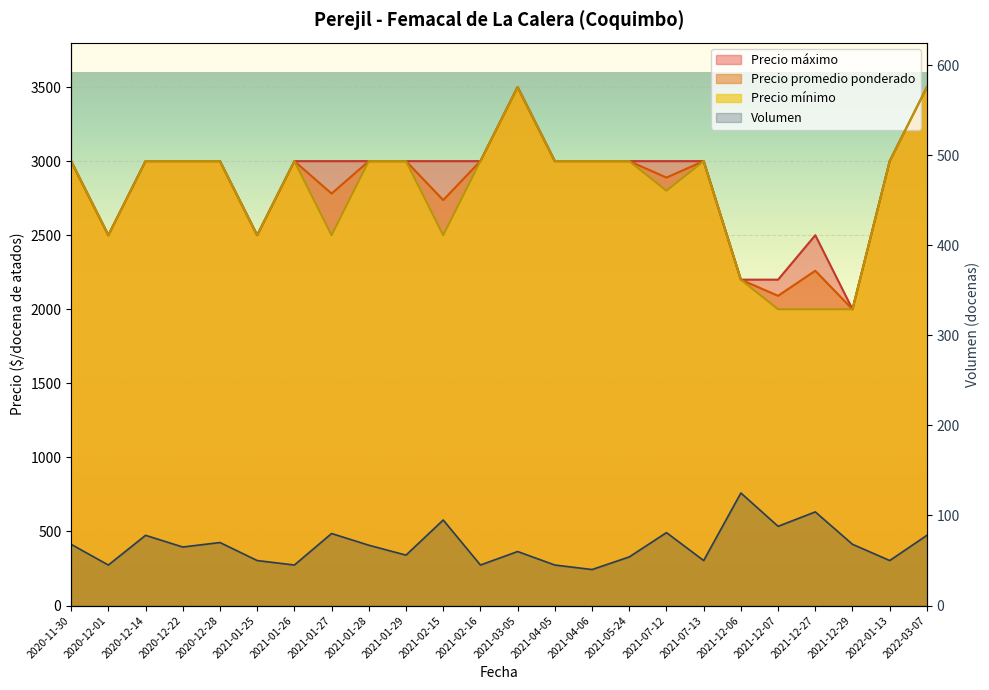

How many interior local valleys does the Precio minimo series have?

5